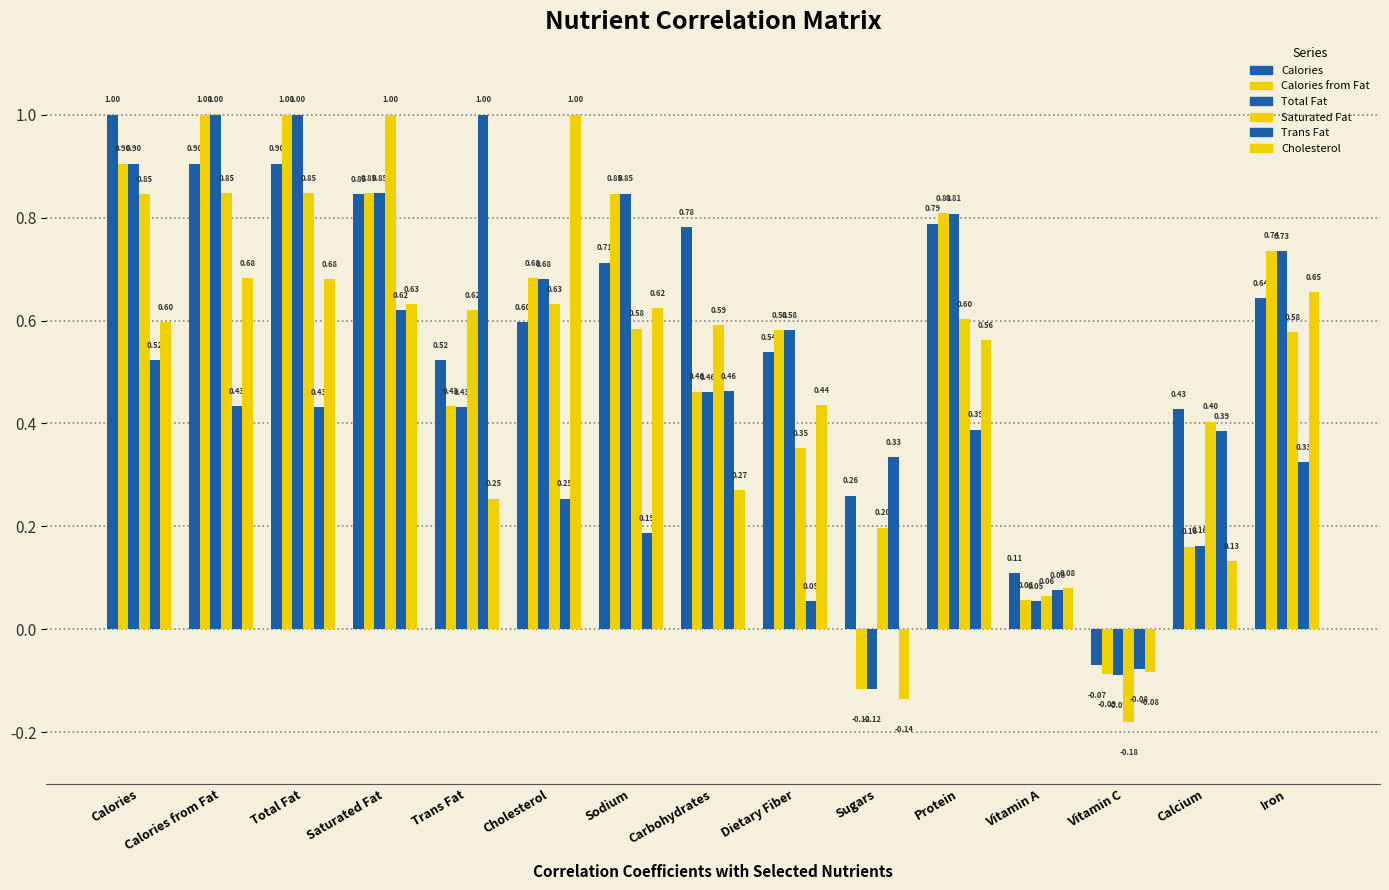

Count the number of categories in the chart.

15